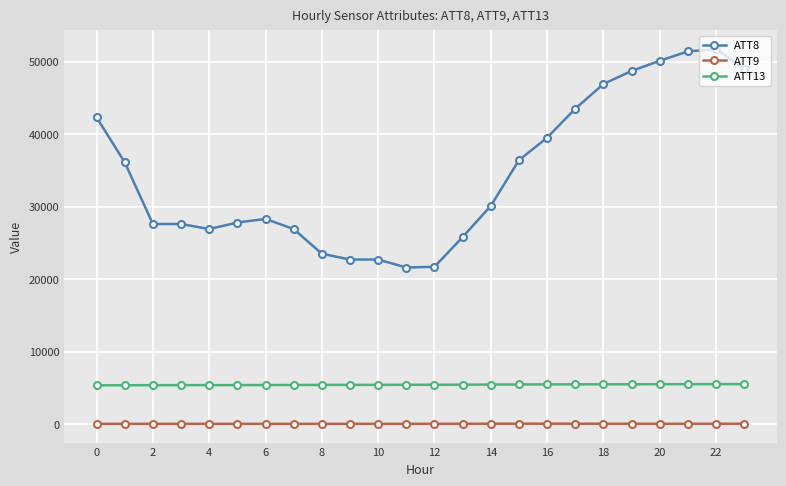

What is the difference between the maximum and minimum values in the ATT8 series?

30100.0